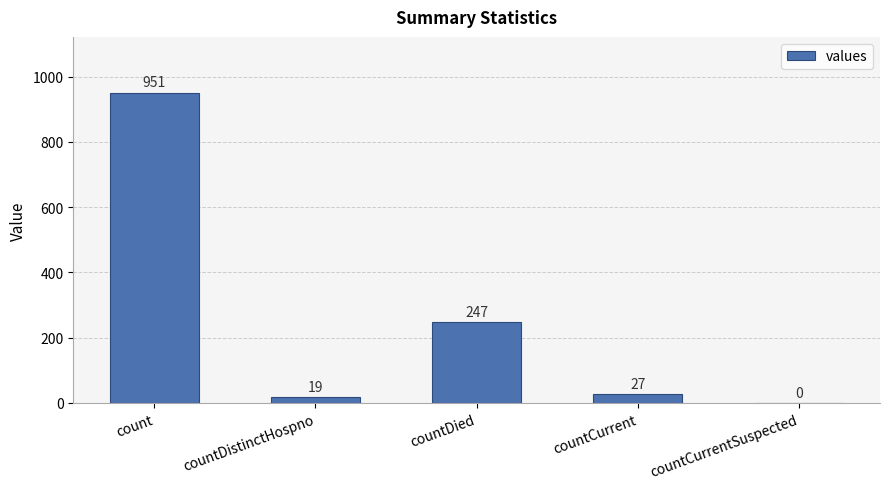

What is the maximum value shown in the chart?

951